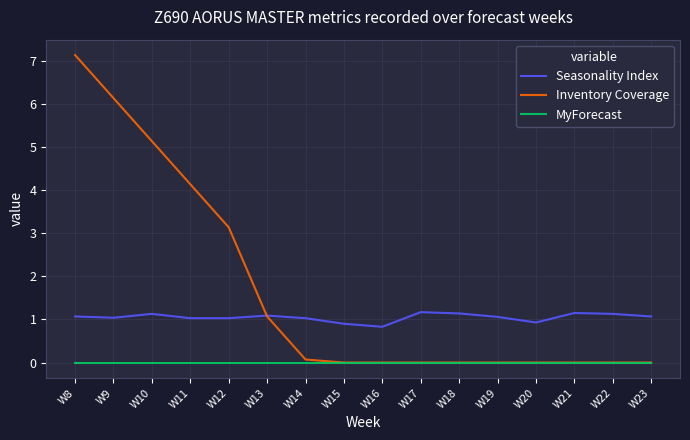

What are all the series names shown in the legend?

Seasonality Index, Inventory Coverage, MyForecast